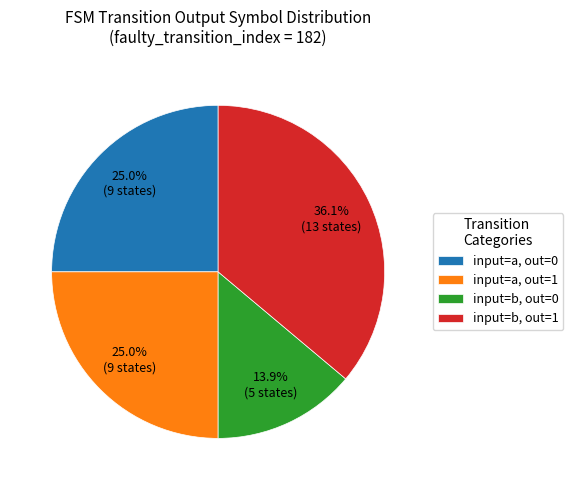

To the nearest percent, what is the difference between the largest and smallest slice percentages?

22%